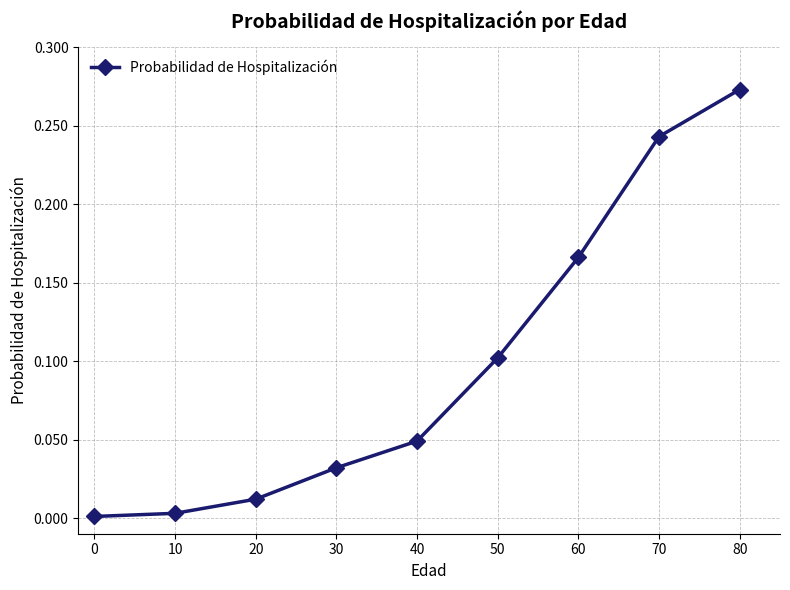

What is the change in value from 40 to 70?

+0.2